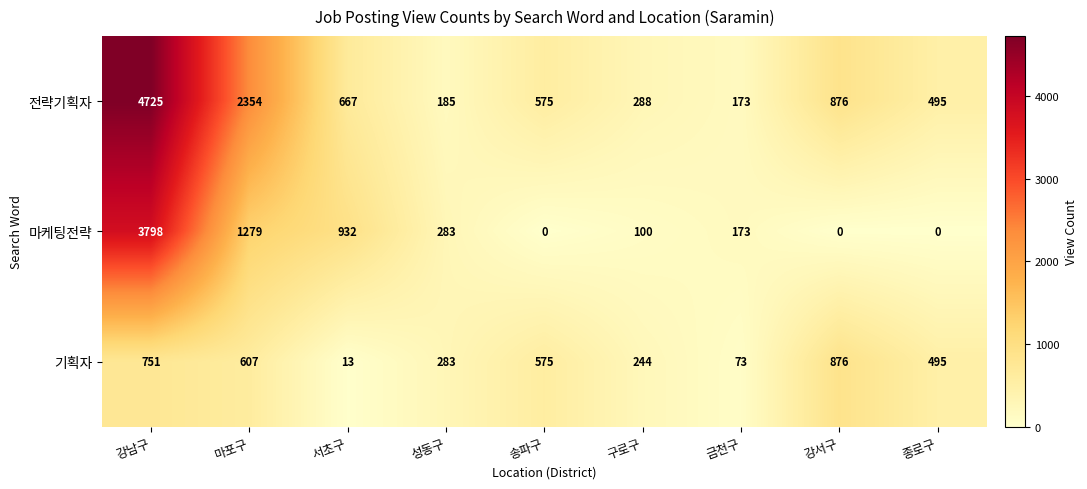

Between 서초구 and 금천구, which series saw the biggest shift?

마케팅전략